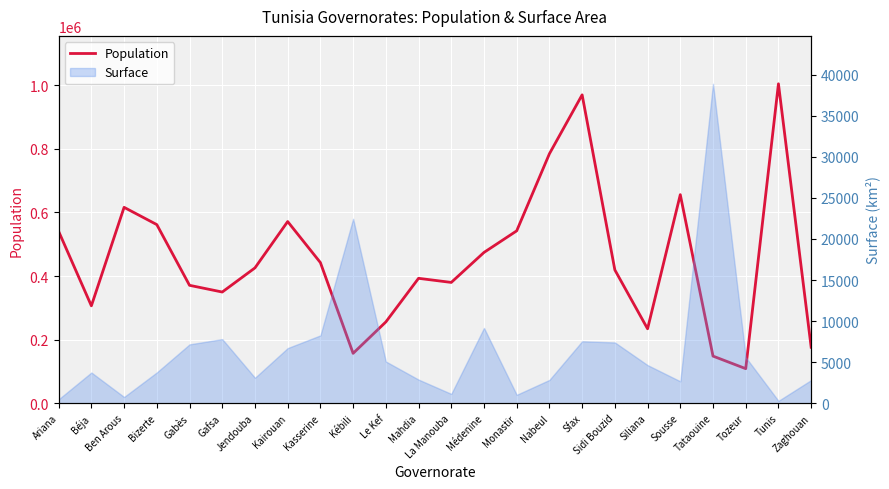

At which category does the data reach its first local valley?

Béja